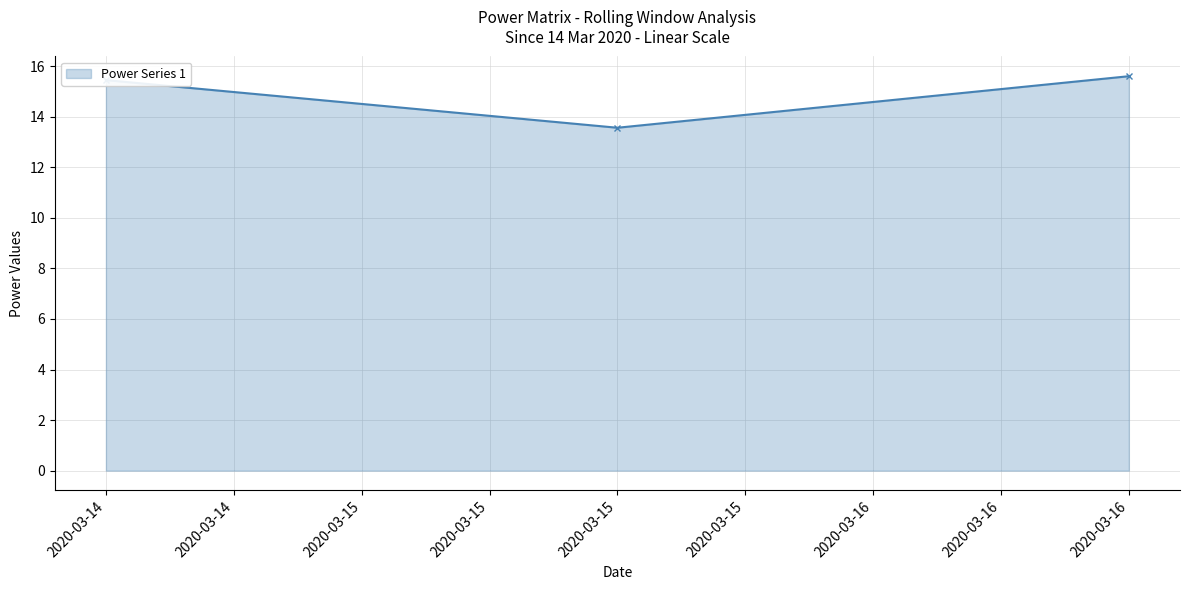

Count the number of categories in the chart.

3